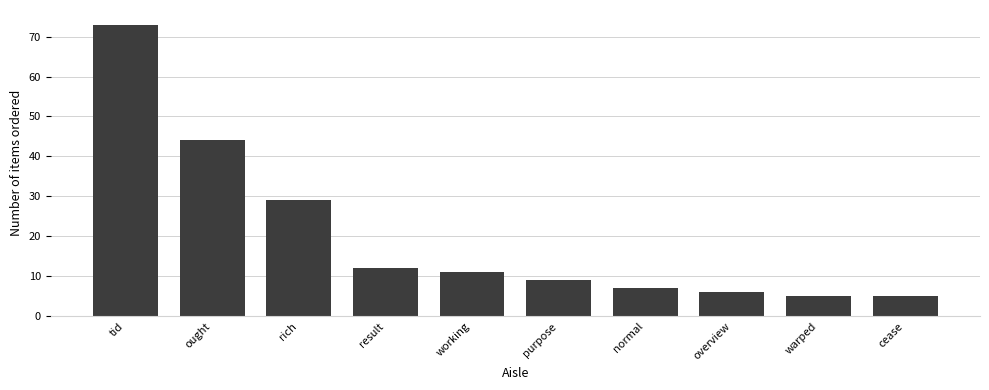

How many bars are there in total?

10